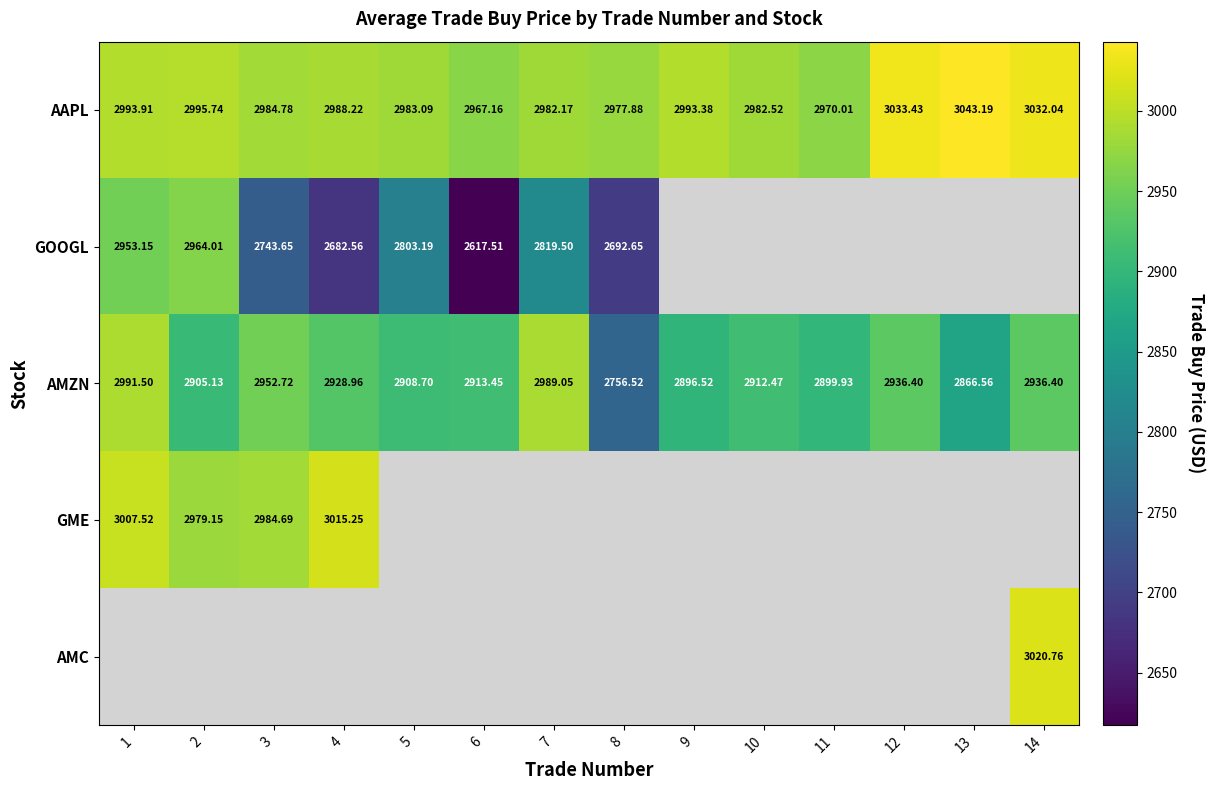

At how many categories does at least one series exceed 2891?

14